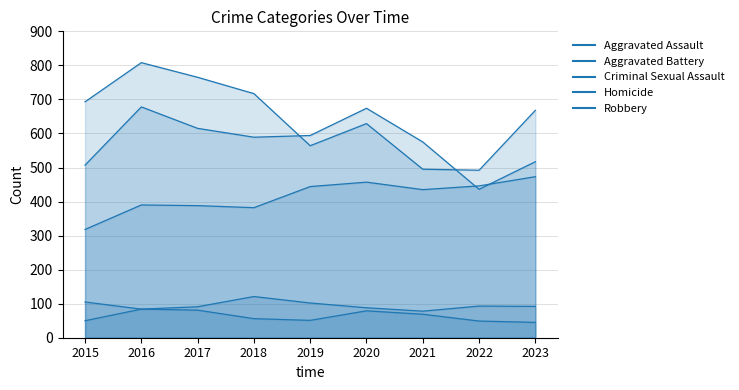

Rank the categories by Robbery value from highest to lowest.

2016, 2017, 2018, 2015, 2023, 2020, 2019, 2021, 2022